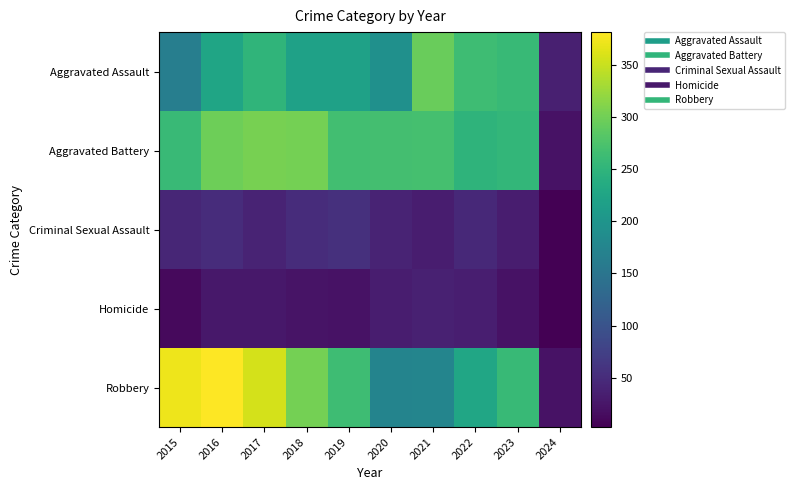

At 2017, list the series in order from smallest to largest.

Homicide, Criminal Sexual Assault, Aggravated Assault, Aggravated Battery, Robbery